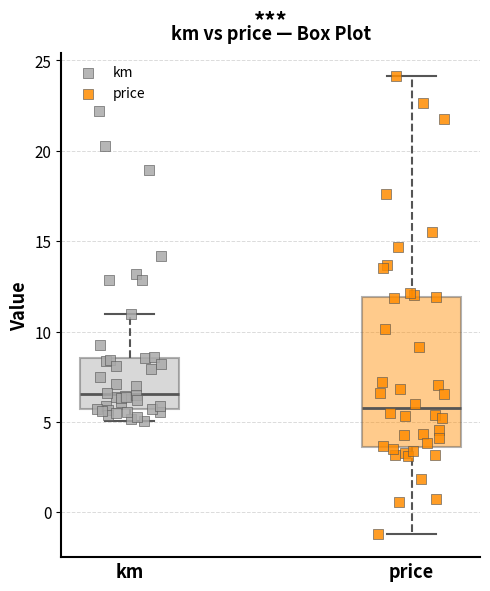

Reading left to right, transcribe this box plot: for each box, give where its median line is, the range the box spans, and where its two whiskers end, as read against the y-axis. The values are not printed on the chart, so give them approximately, as read against the axis.

km: median 6.5, box 5.5 to 8.5, whiskers 5.0 to 11.0
price: median 5.5, box 3.5 to 12.0, whiskers -1.0 to 24.0